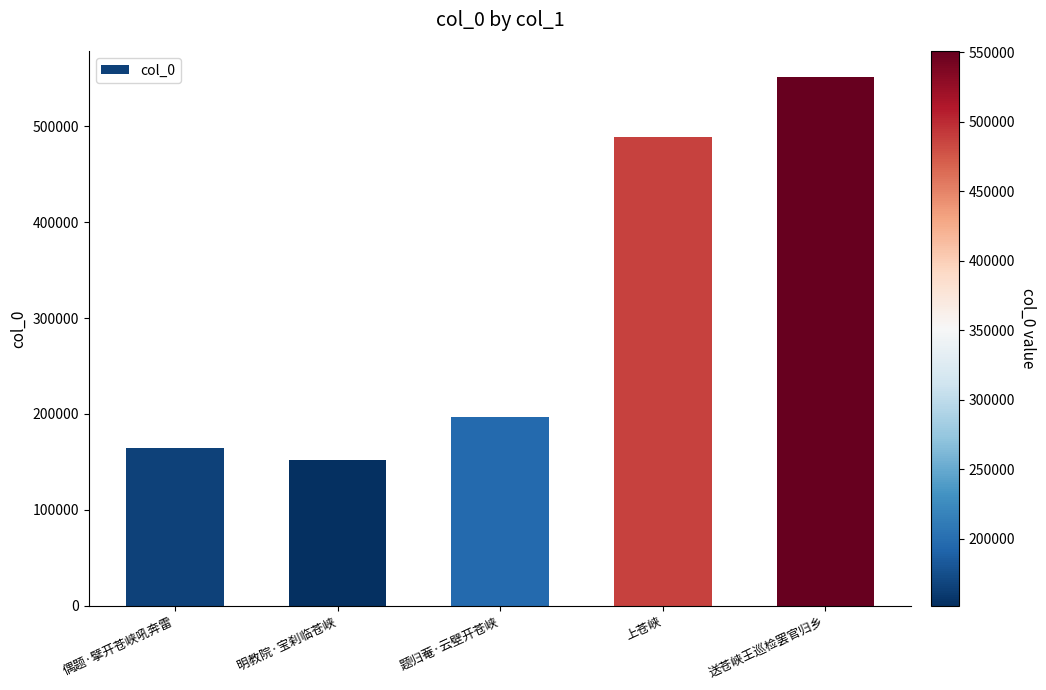

Rank the categories by value from lowest to highest.

明教院·宝刹临苍峡, 偶题·擘开苍峡吼奔雷, 题归菴·云壁开苍峡, 上苍峡, 送苍峡王巡检罢官归乡